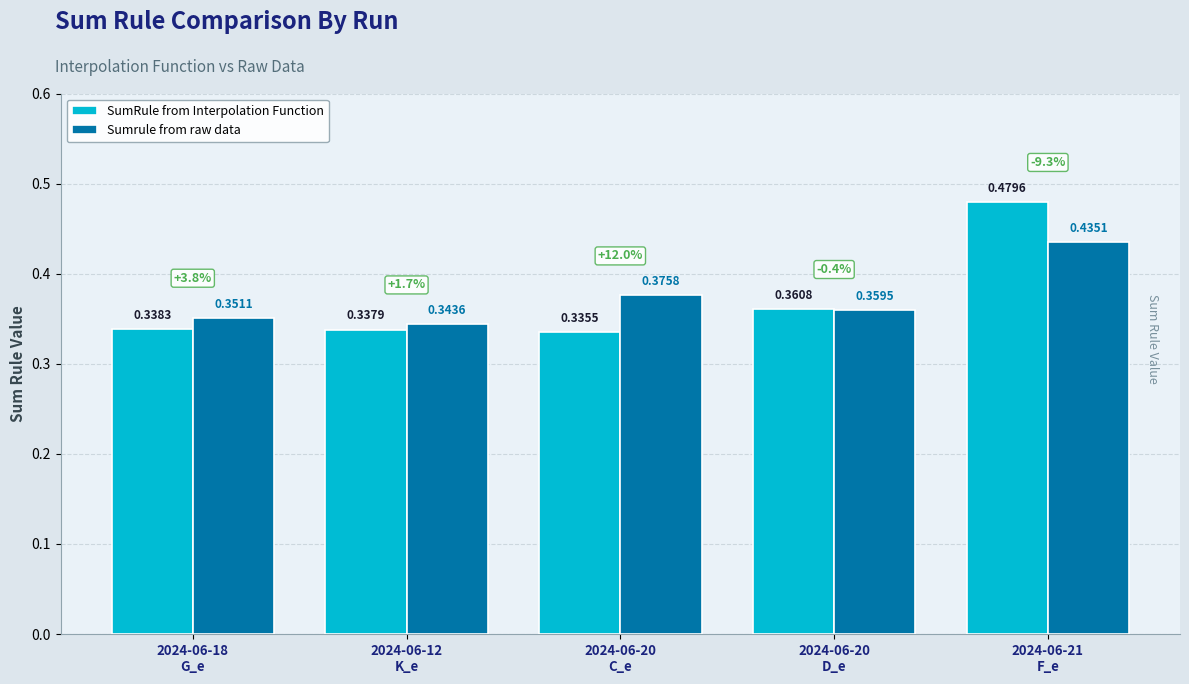

Which category has the lowest value across all series?

2024-06-20
C_e